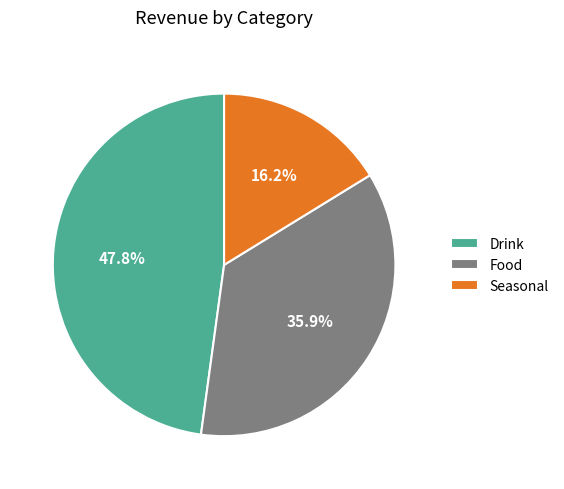

Count the number of slices in the pie.

3